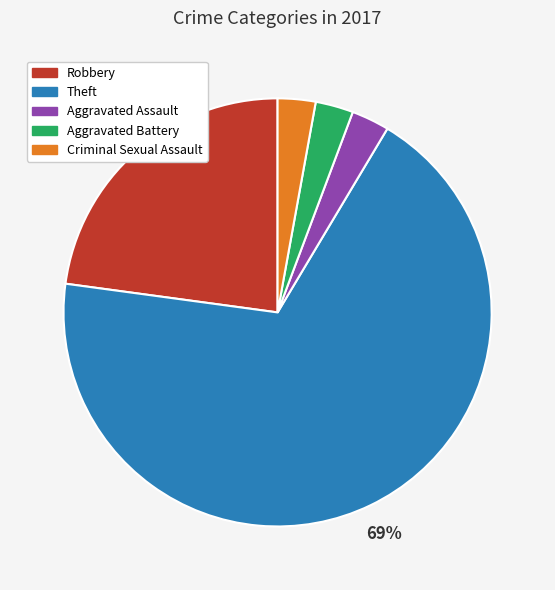

Combined, do Criminal Sexual Assault and Robbery account for over 50%?

No